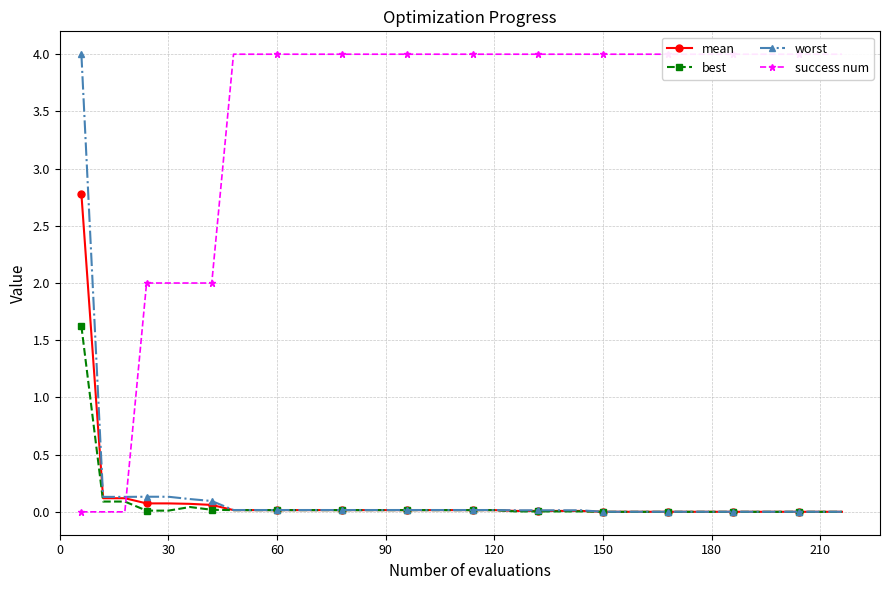

True or false: best has more than 0 interior local peaks.

True